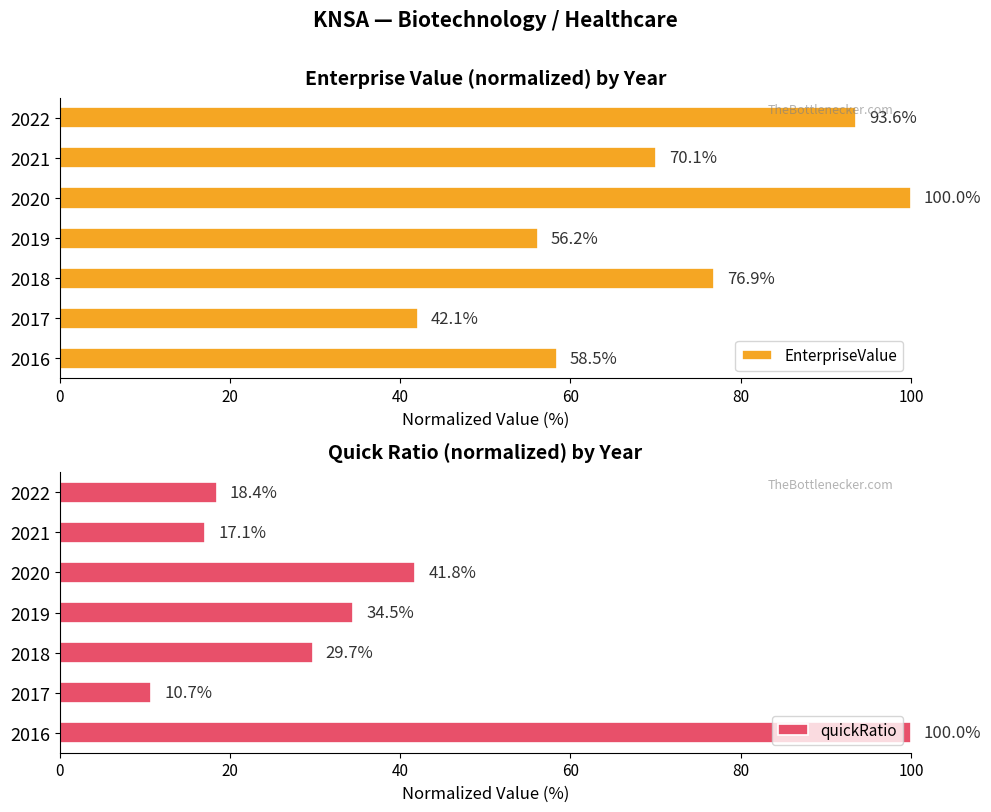

How many groups of bars are there?

7